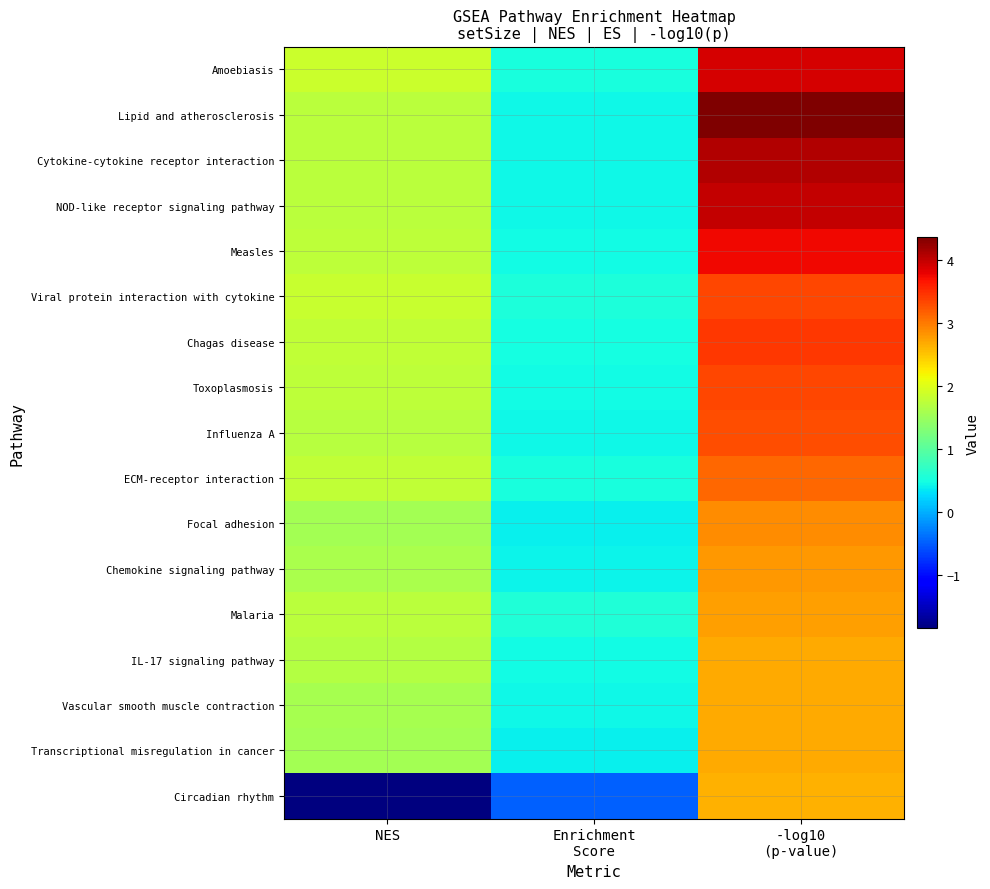

Rank the series by their maximum value, from lowest to highest.

Circadian rhythm, Vascular smooth muscle contraction, IL-17 signaling pathway, Transcriptional misregulation in cancer, Malaria, Chemokine signaling pathway, Focal adhesion, ECM-receptor interaction, Influenza A, Toxoplasmosis, Viral protein interaction with cytokine, Chagas disease, Measles, Amoebiasis, NOD-like receptor signaling pathway, Cytokine-cytokine receptor interaction, Lipid and atherosclerosis